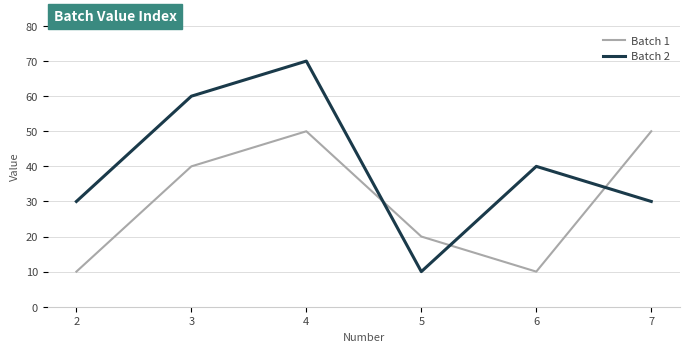

Reading left to right, what are all the values shown in this chart?

Batch 1: 2=10	3=40	4=50	5=20	6=10	7=50
Batch 2: 2=30	3=60	4=70	5=10	6=40	7=30